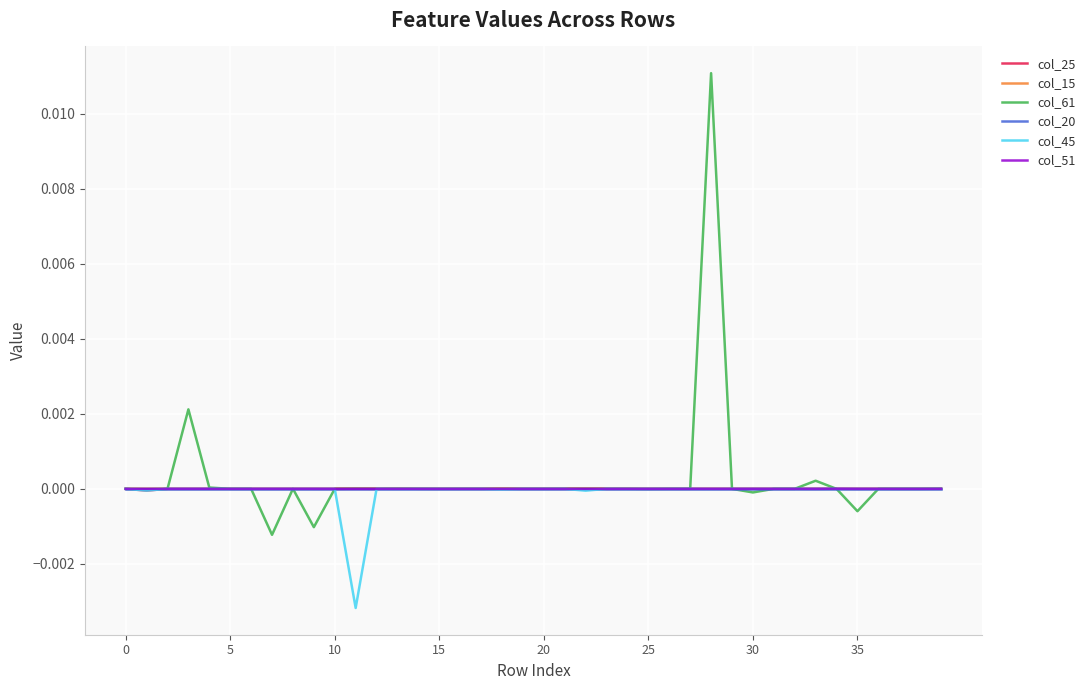

Does the chart display data point markers on the line(s)?

No